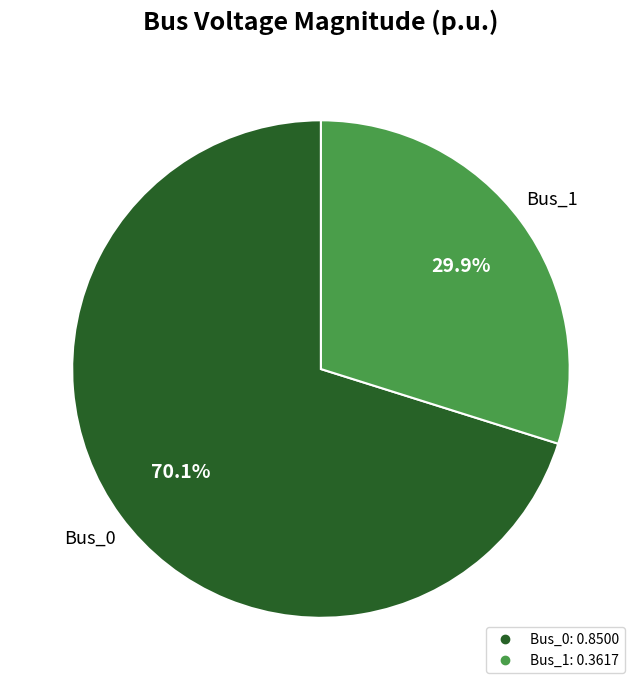

Is there any slice that represents more than half of the pie?

Yes